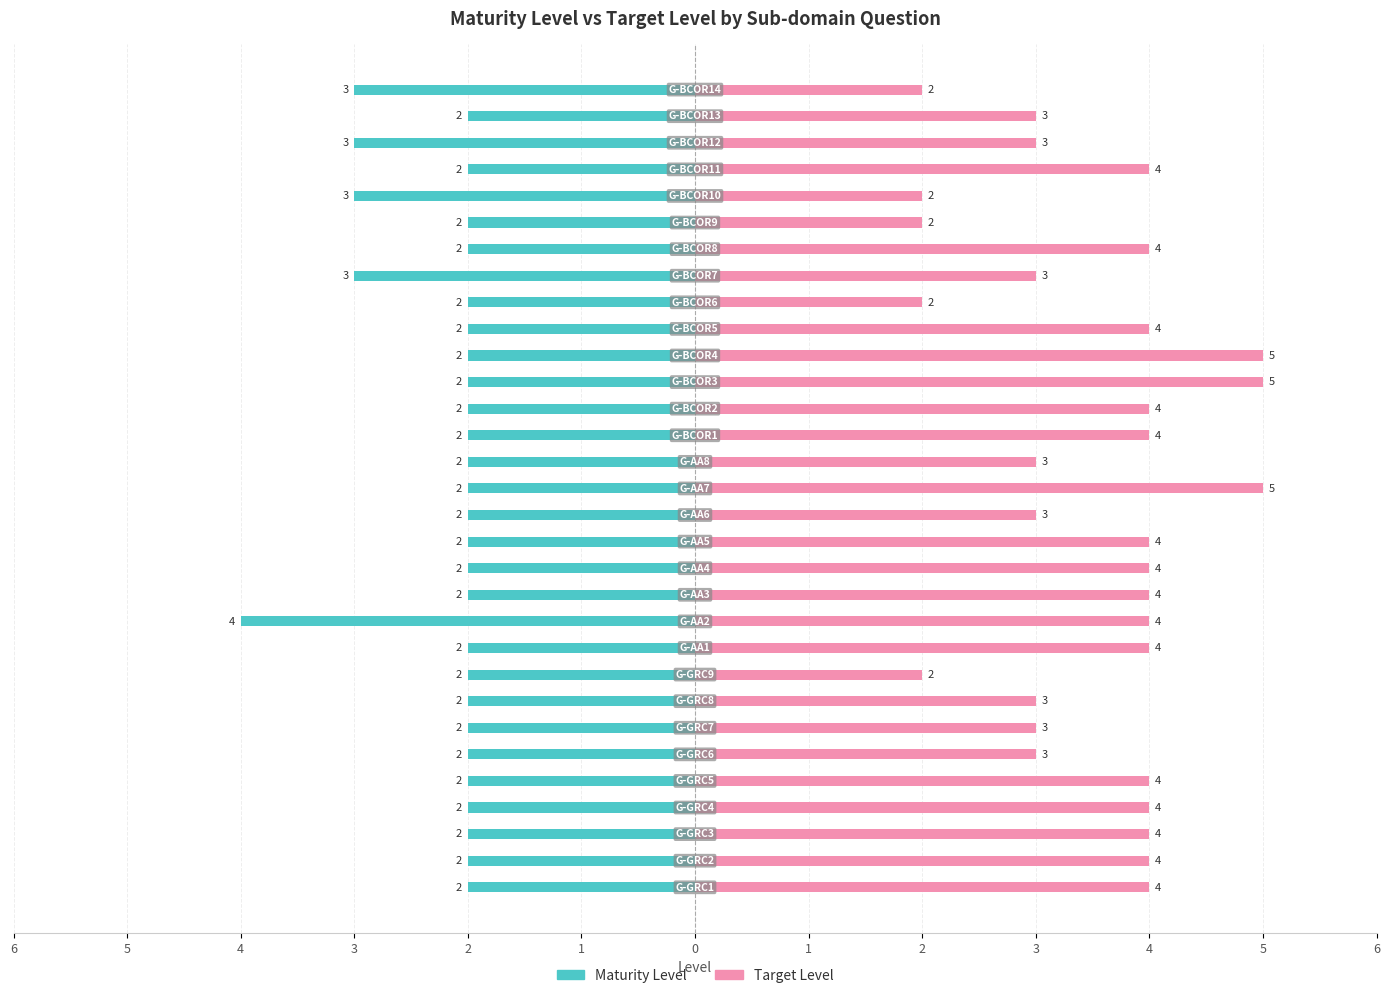

List the series in order of their overall mean, lowest first.

Maturity Level, Target Level